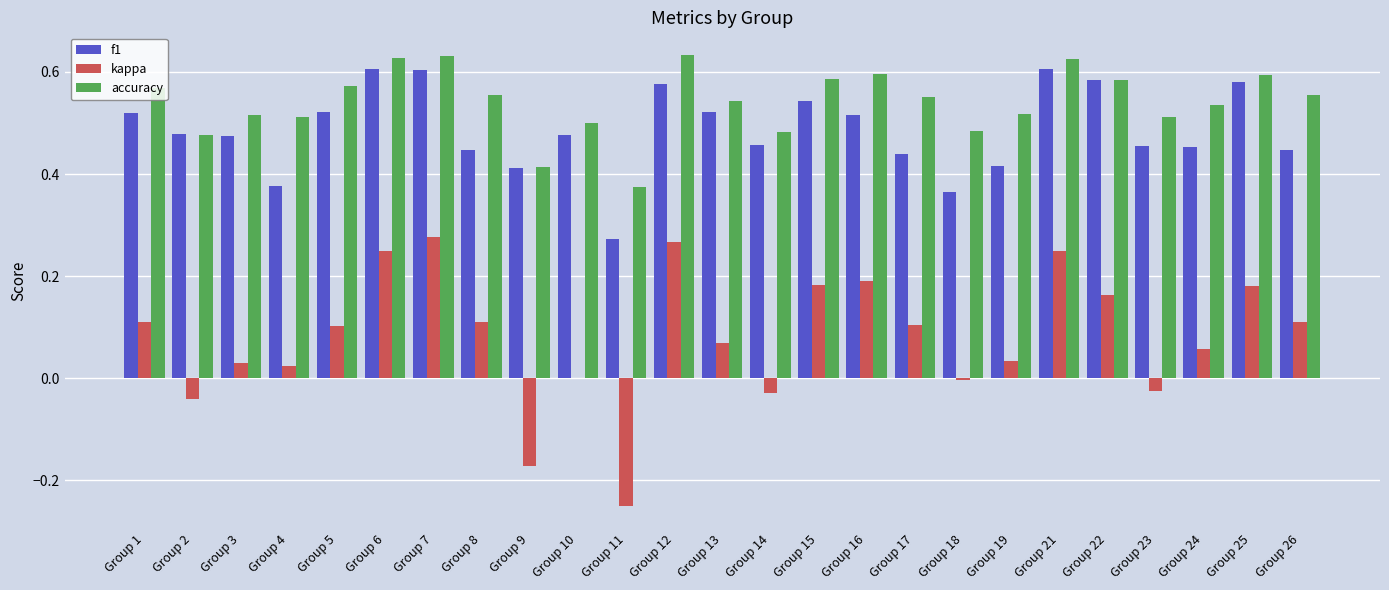

The value of accuracy at Group 23 is 0.5. True or false?

True